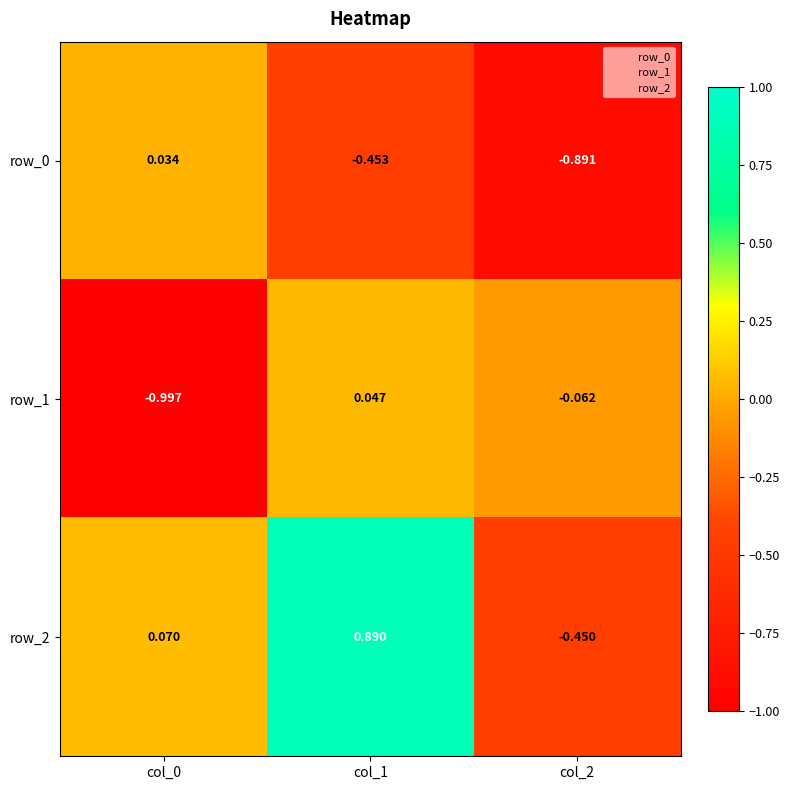

Is the value of row_0 at col_1 greater than the value of row_1 at col_2?

No